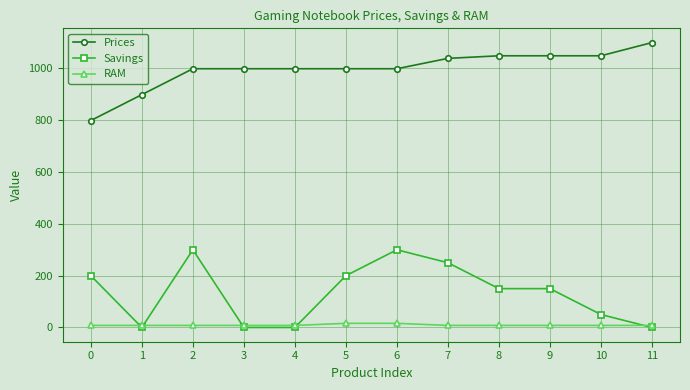

What is the spread (max minus min) of values at 6?

983.0